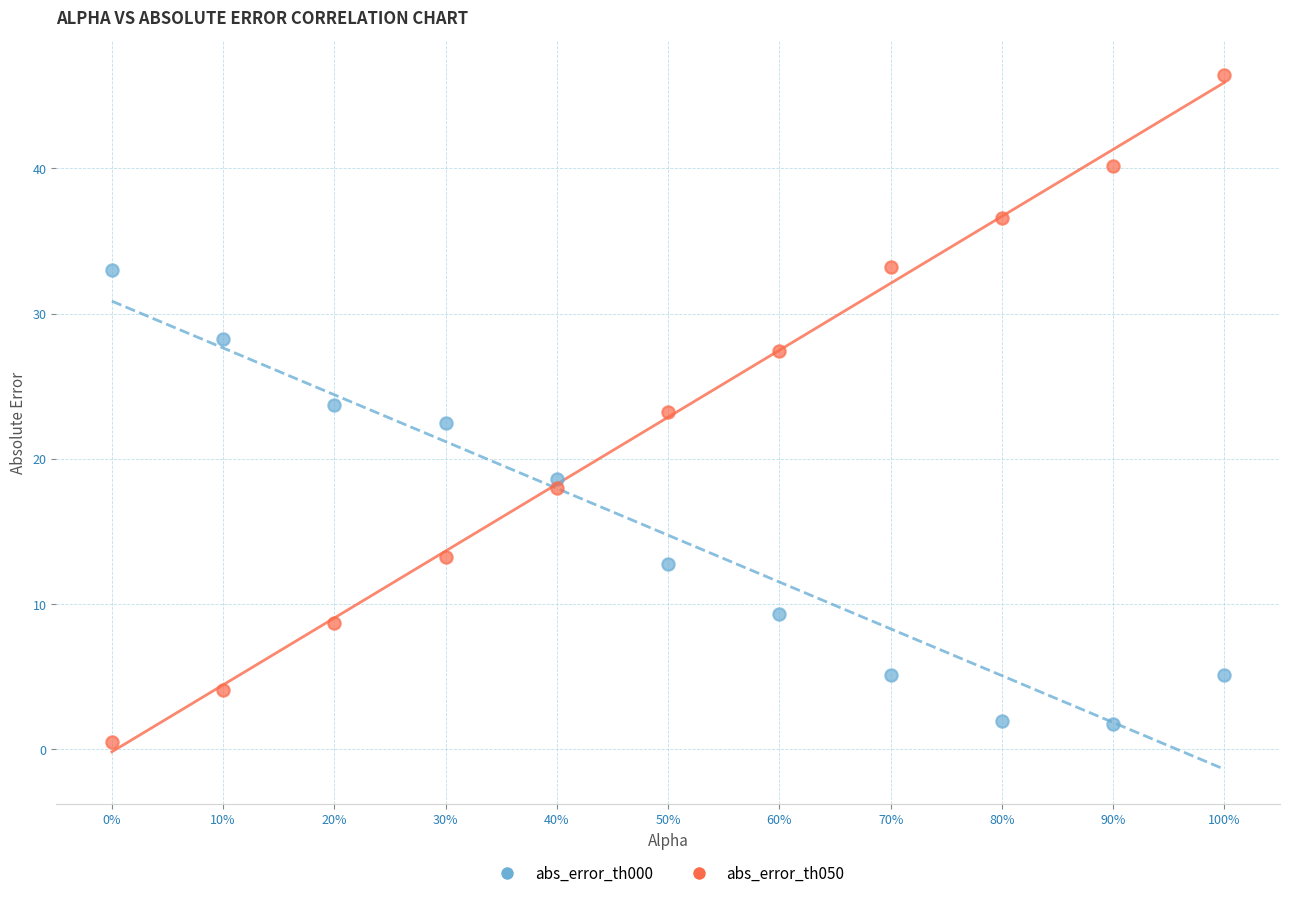

Across all data points, what is the range of Y values (max minus min)?

45.9